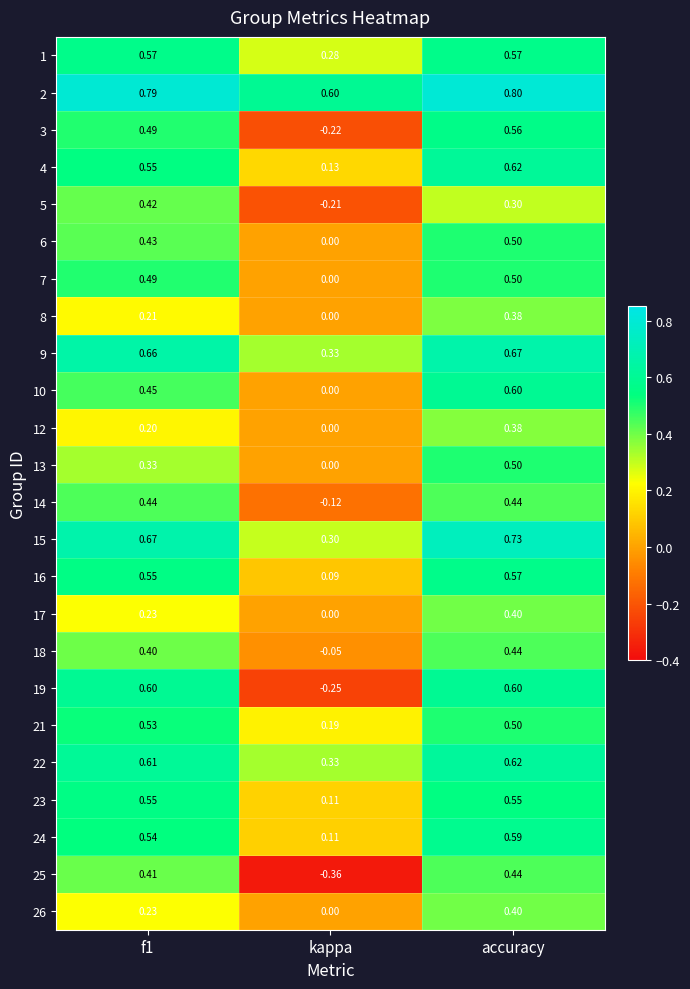

Where is 22 nearest to the value 0?

kappa